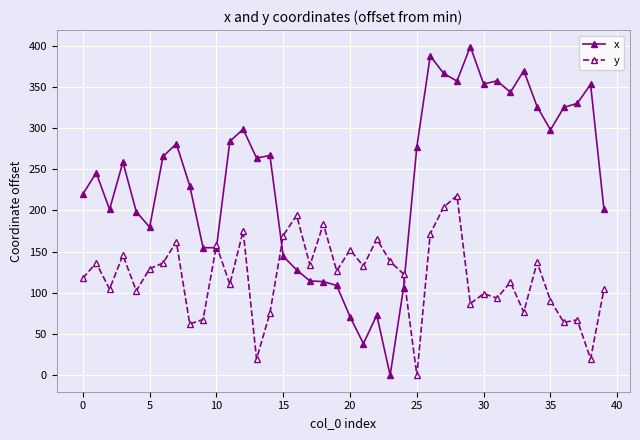

Which series has the largest range (max minus min)?

x